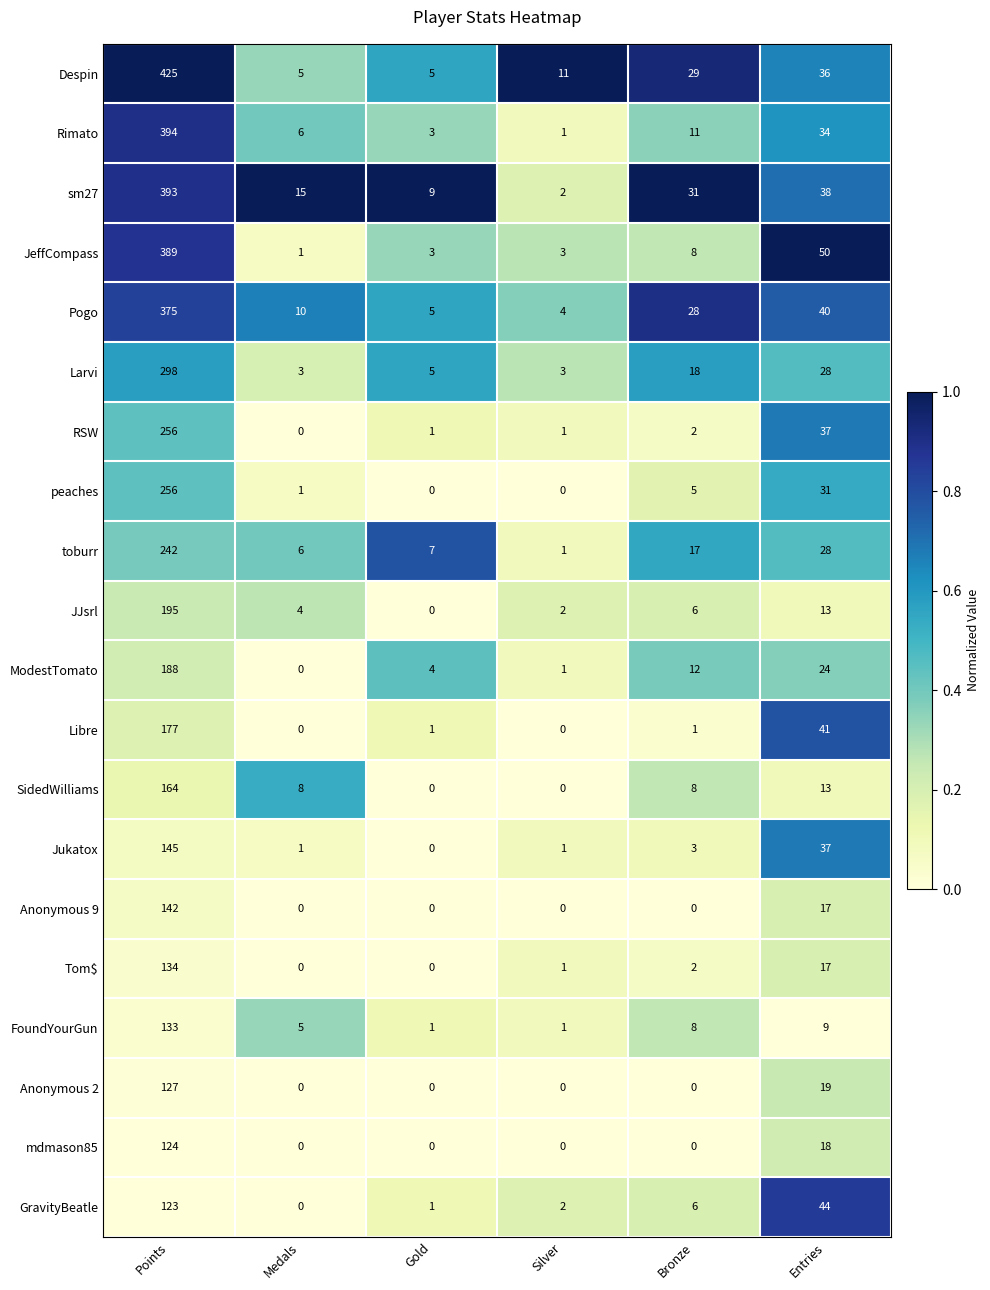

At which label does Pogo reach its minimum?

Silver